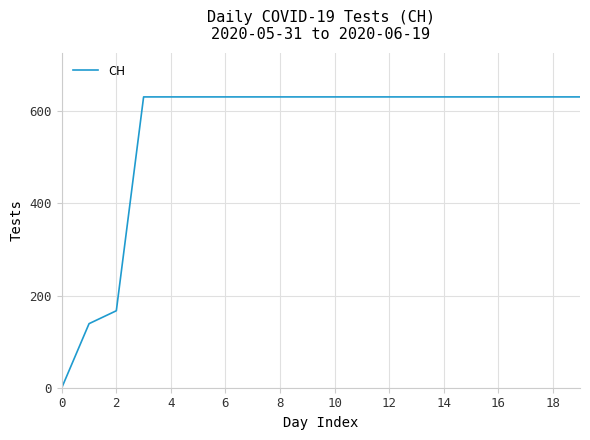

What is the maximum value shown in the chart?

631